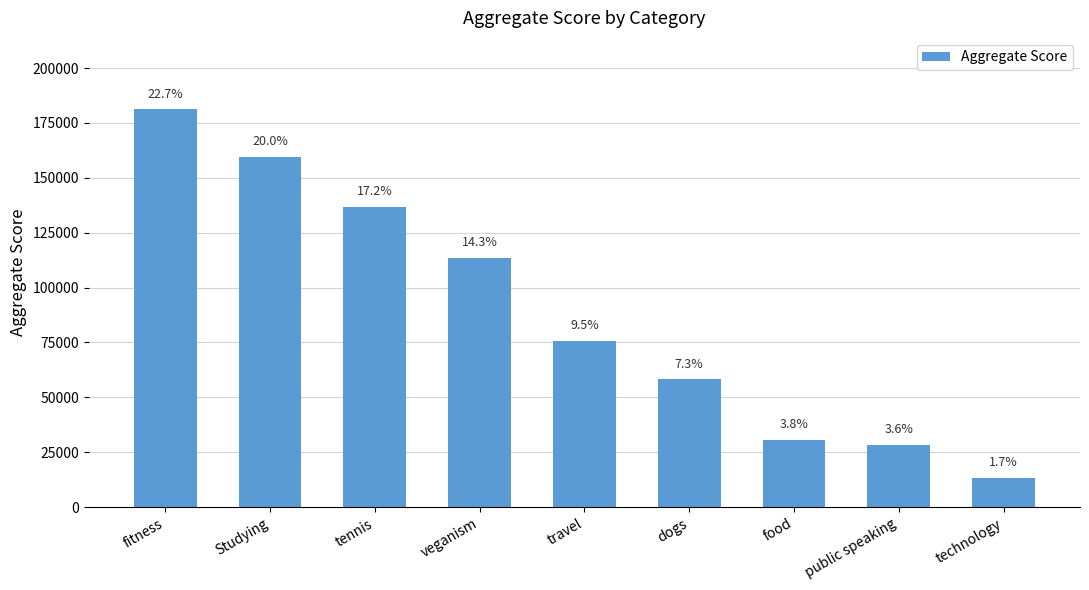

How many bars are there in total?

9